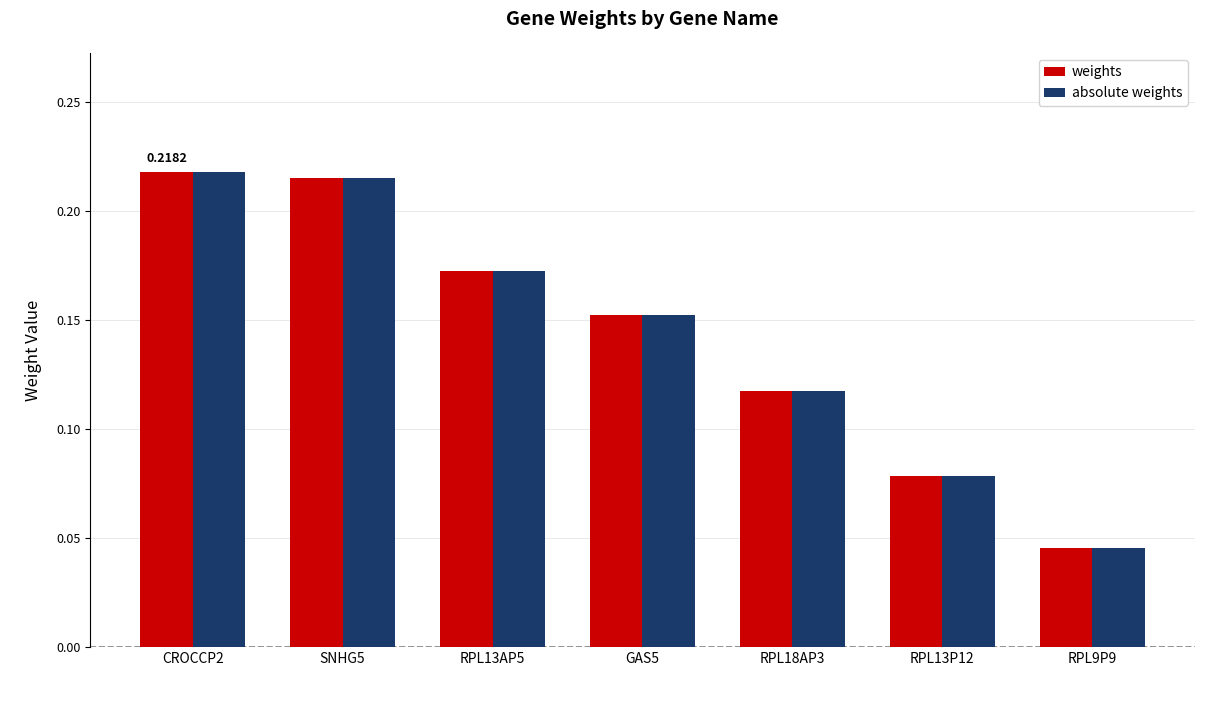

Is it true that weights equals 0.1 at RPL13AP5?

False